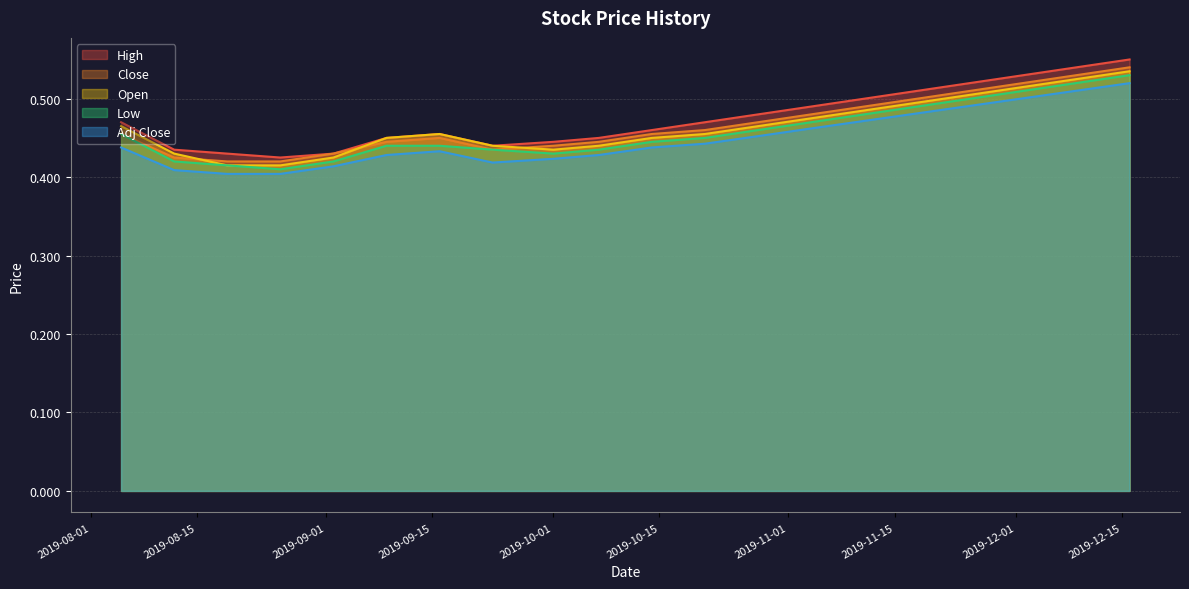

True or false: Close has more than 2 interior local peaks.

False